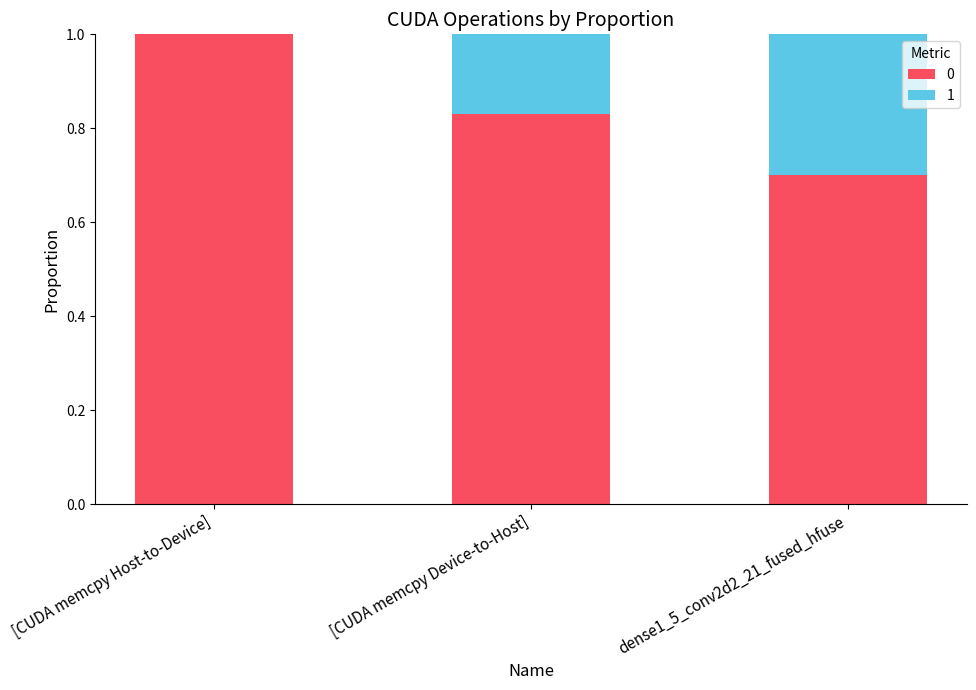

What is the total value across all series at [CUDA memcpy Host-to-Device]?

1.0